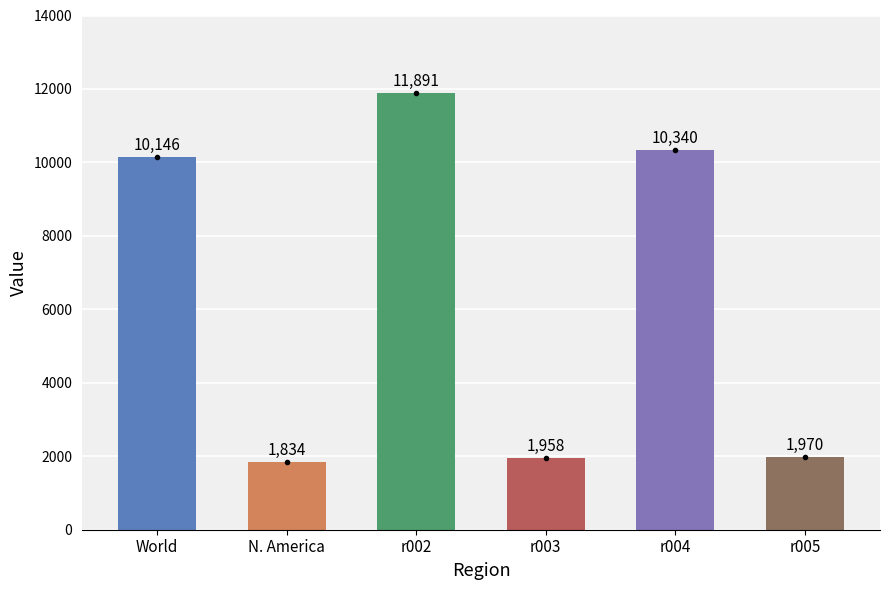

Is it true that the value at r002 is 20854?

False